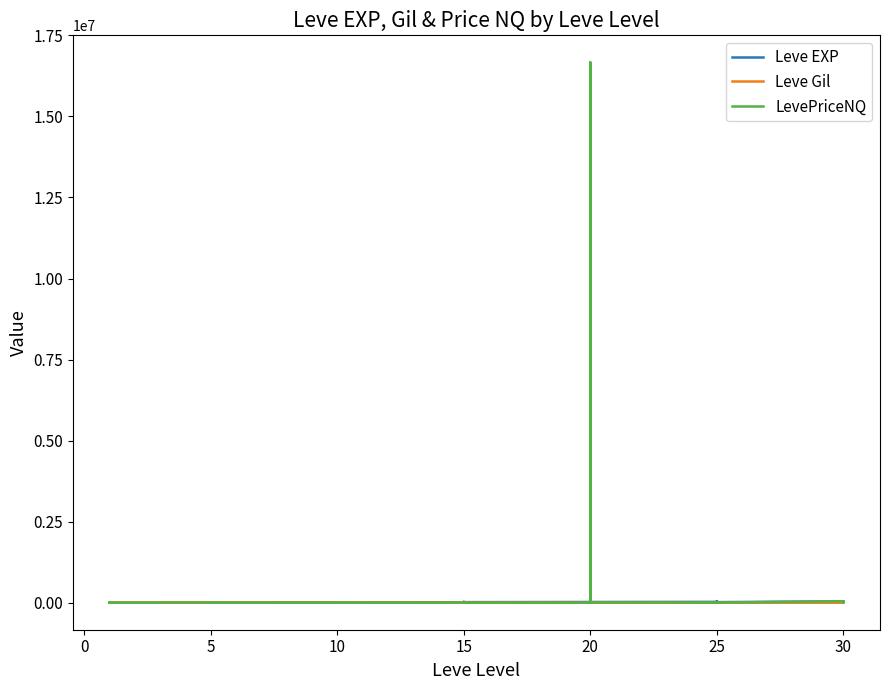

What is the difference between the second highest and second lowest values in the Leve EXP series?

40610.0